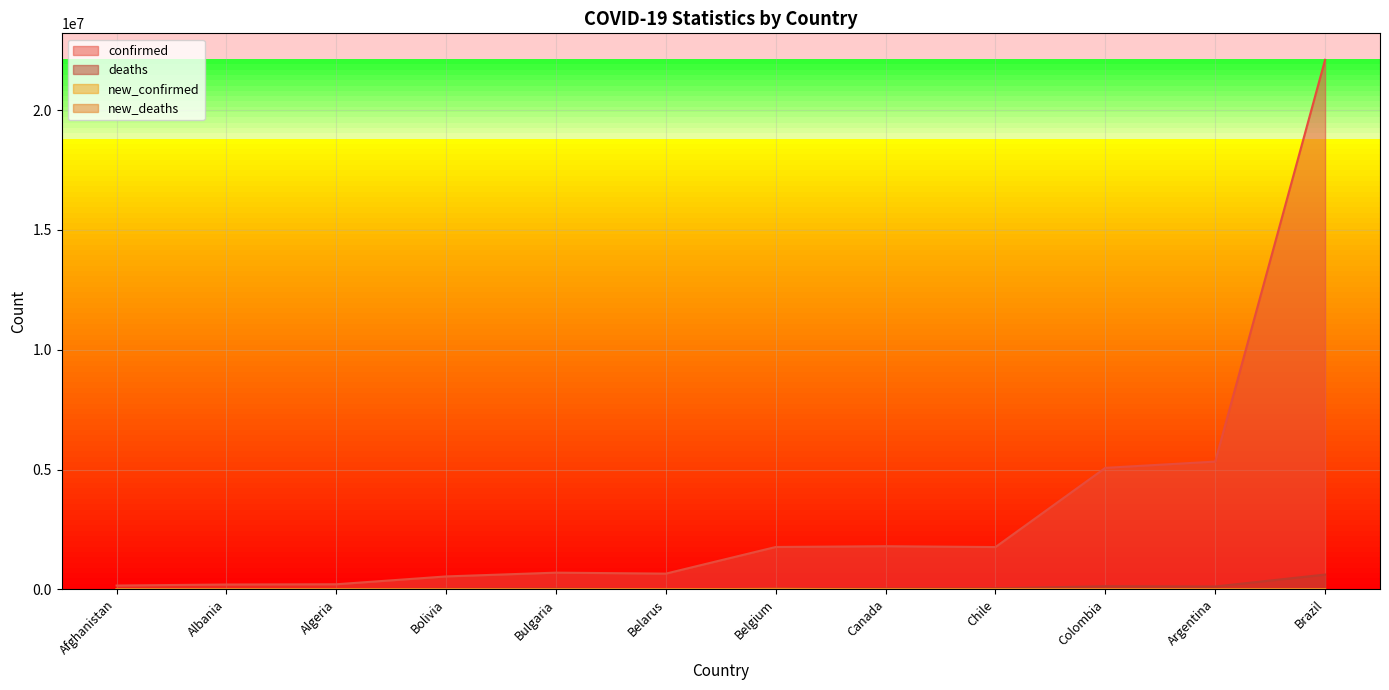

Between Afghanistan and Belarus, which is larger?

Belarus